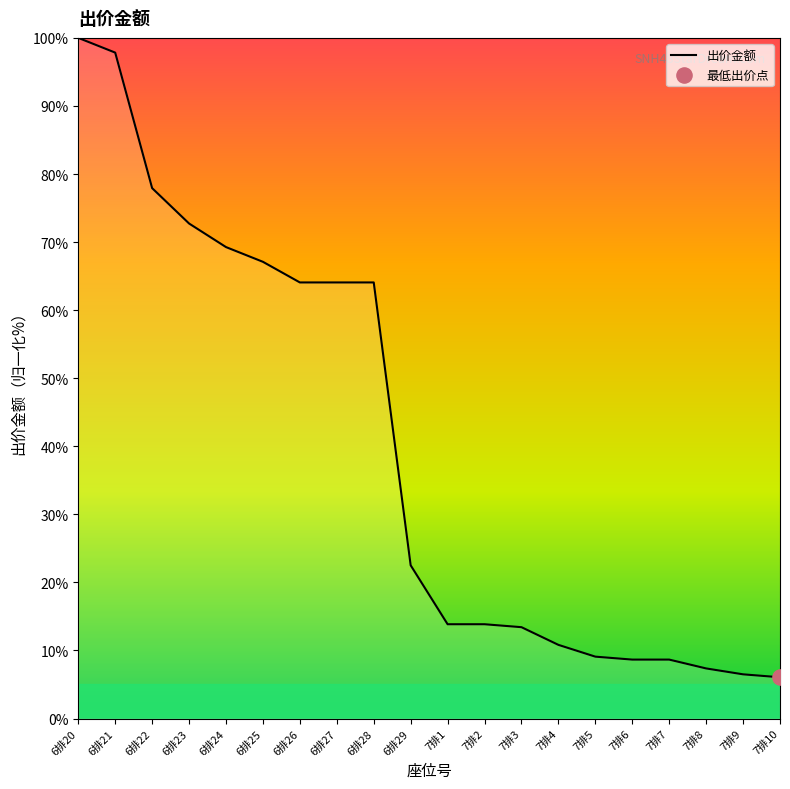

What is the change in value from 7排1 to 7排8?

-6.5